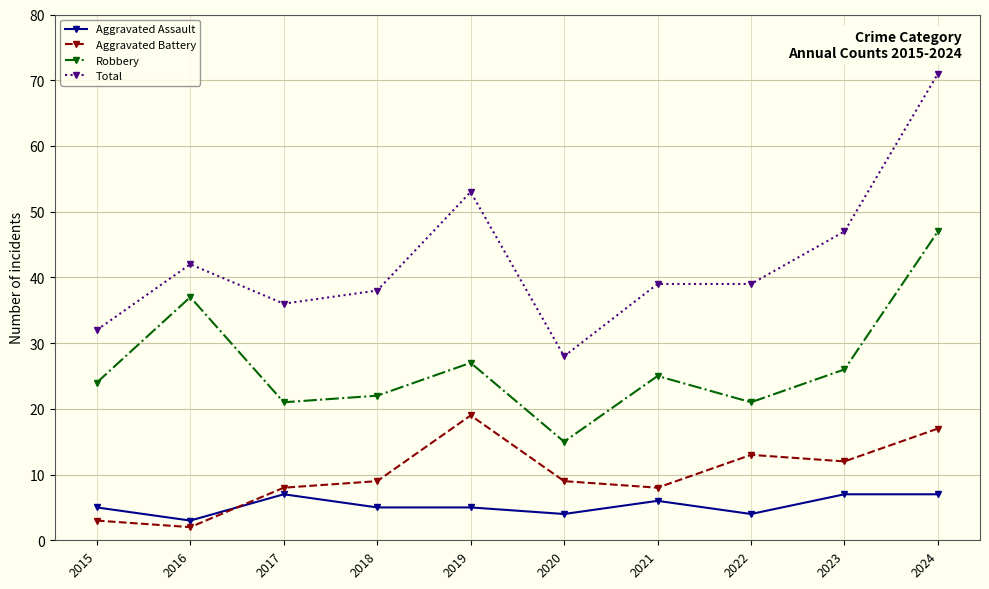

What is the greatest value displayed?

71